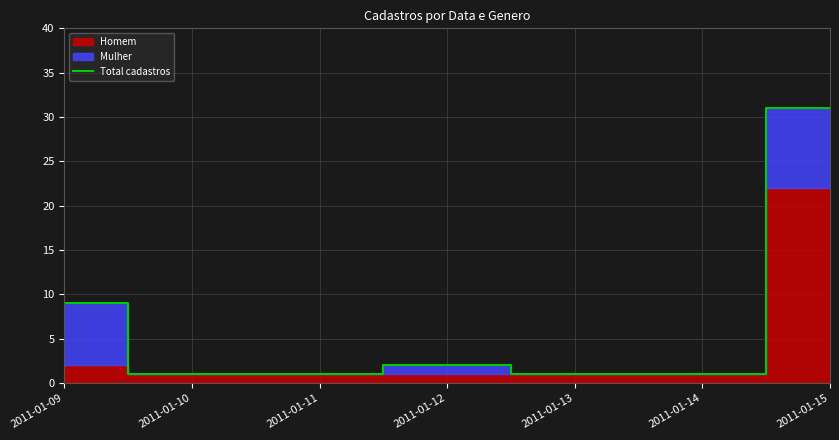

What is the difference between the maximum and minimum values?

30